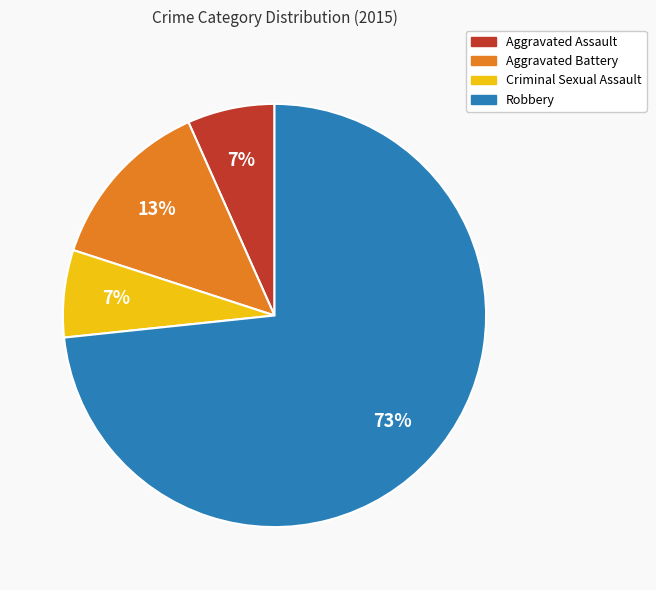

Do Criminal Sexual Assault and Robbery together represent more than half of the pie?

Yes